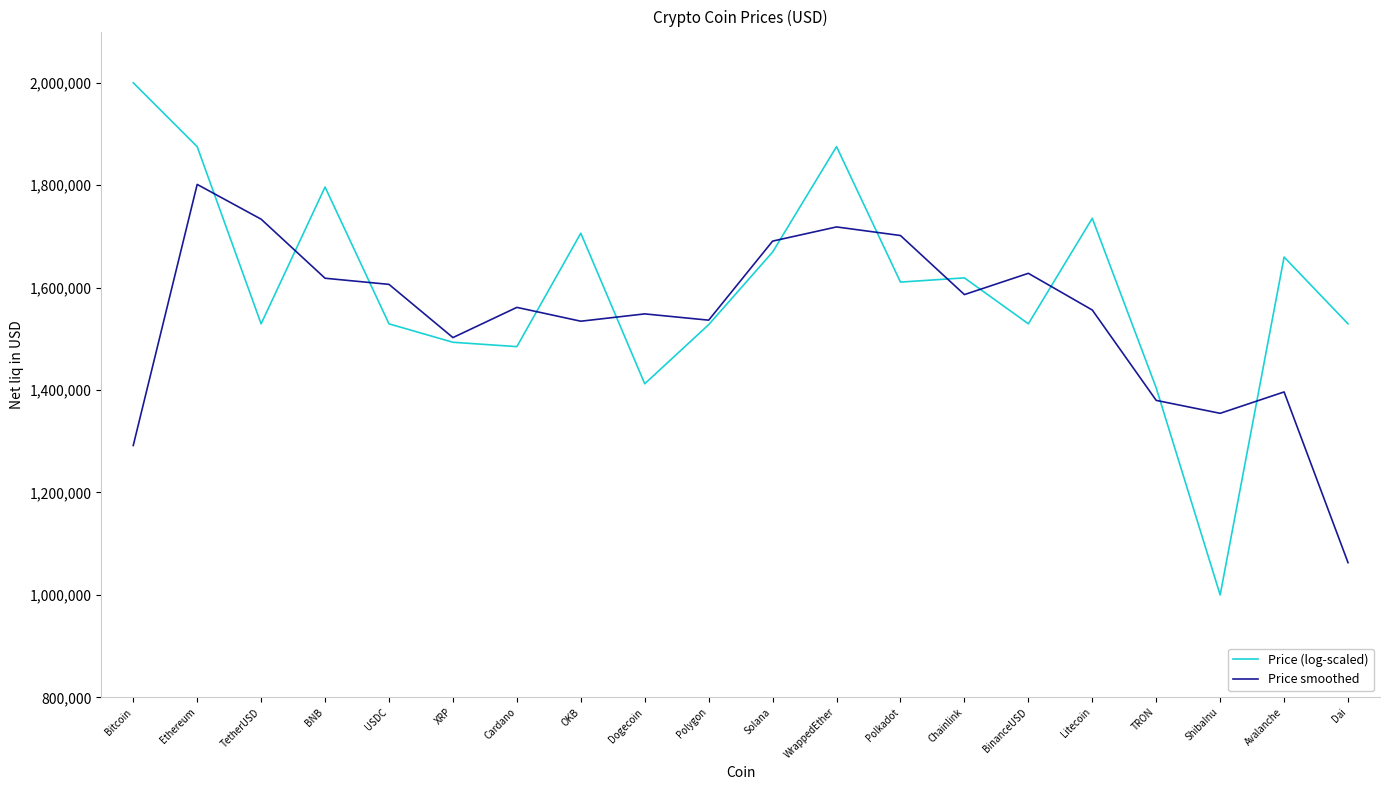

At which category does the chart reach its minimum across all series?

ShibaInu